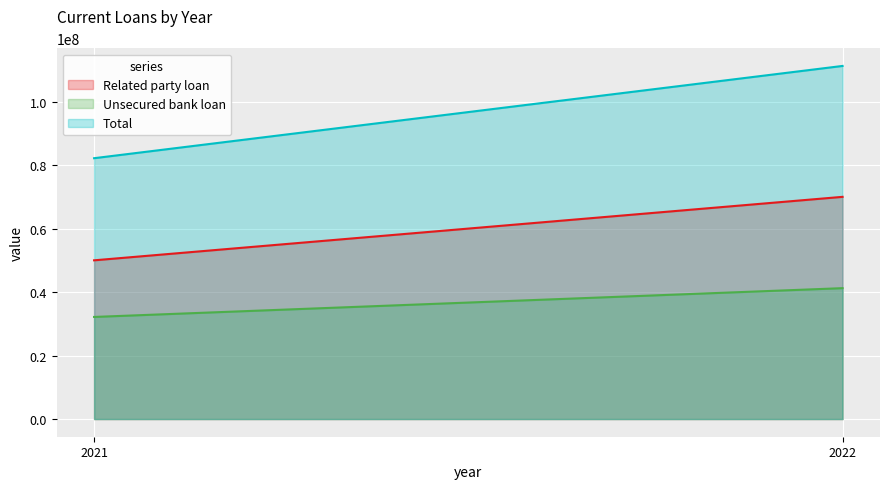

Which category has the highest value across all series?

2022